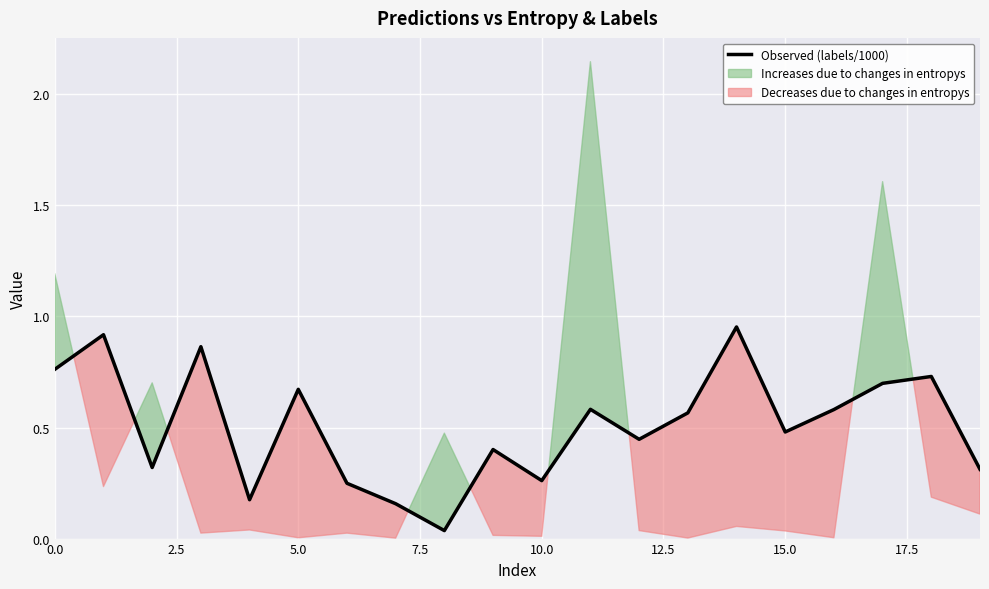

The value of Observed (labels/1000) at 10.0 is 0.1. True or false?

False